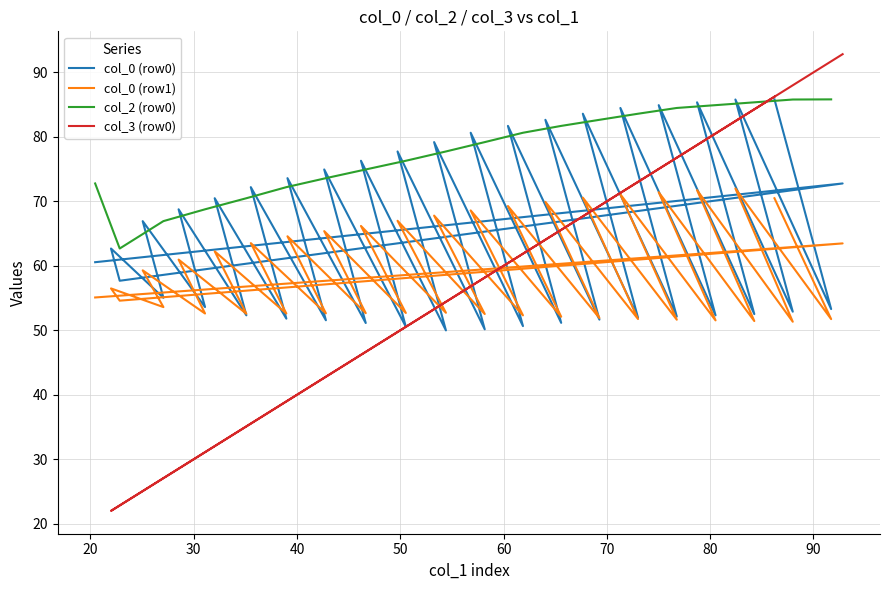

The value of col_5 at 1 is 39.1. True or false?

False